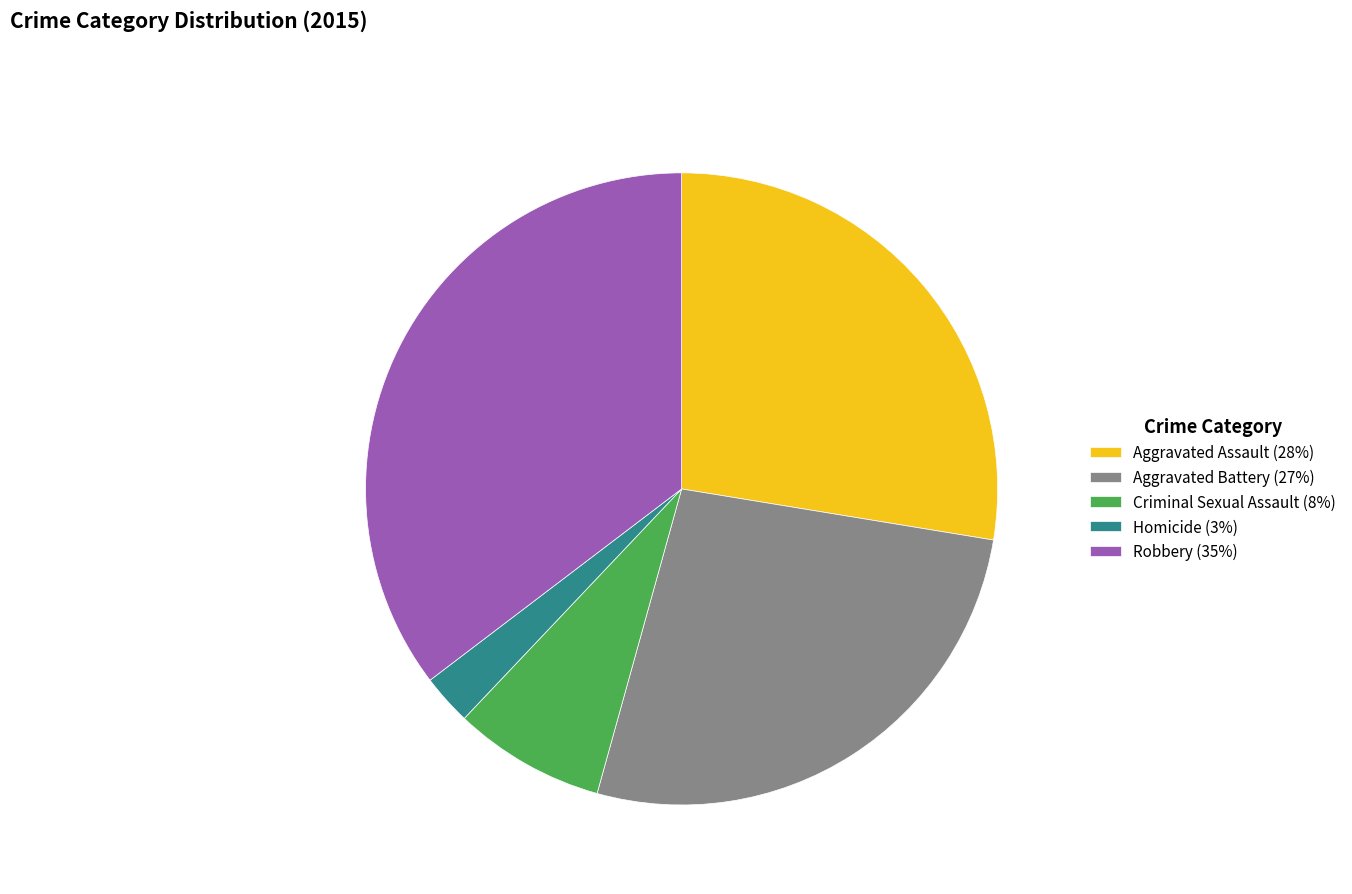

Combined, do Criminal Sexual Assault and Robbery account for over 50%?

No